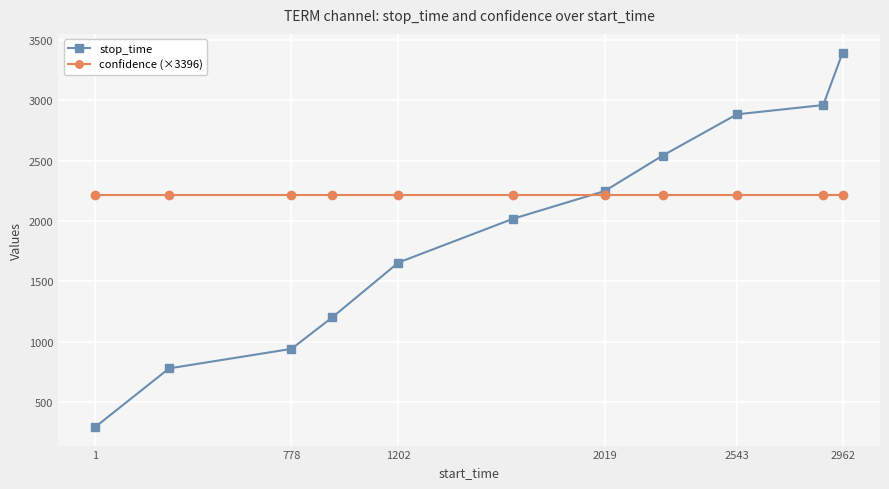

Rank the series by their maximum value, from highest to lowest.

stop_time, confidence (×3396)